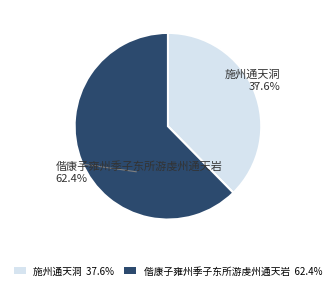

The 施州通天洞 slice represents 24% of the pie. True or false?

False